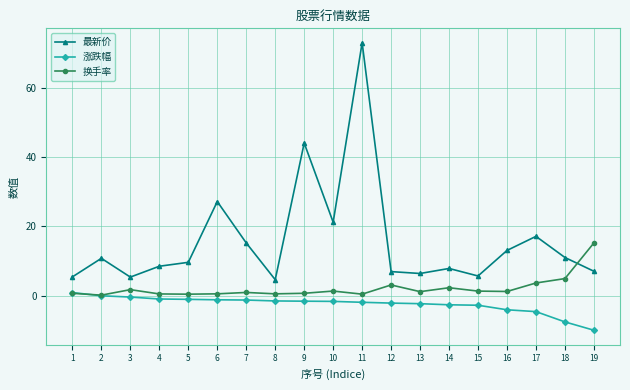

True or false: 换手率 has a value of 0.5 at 5.

True